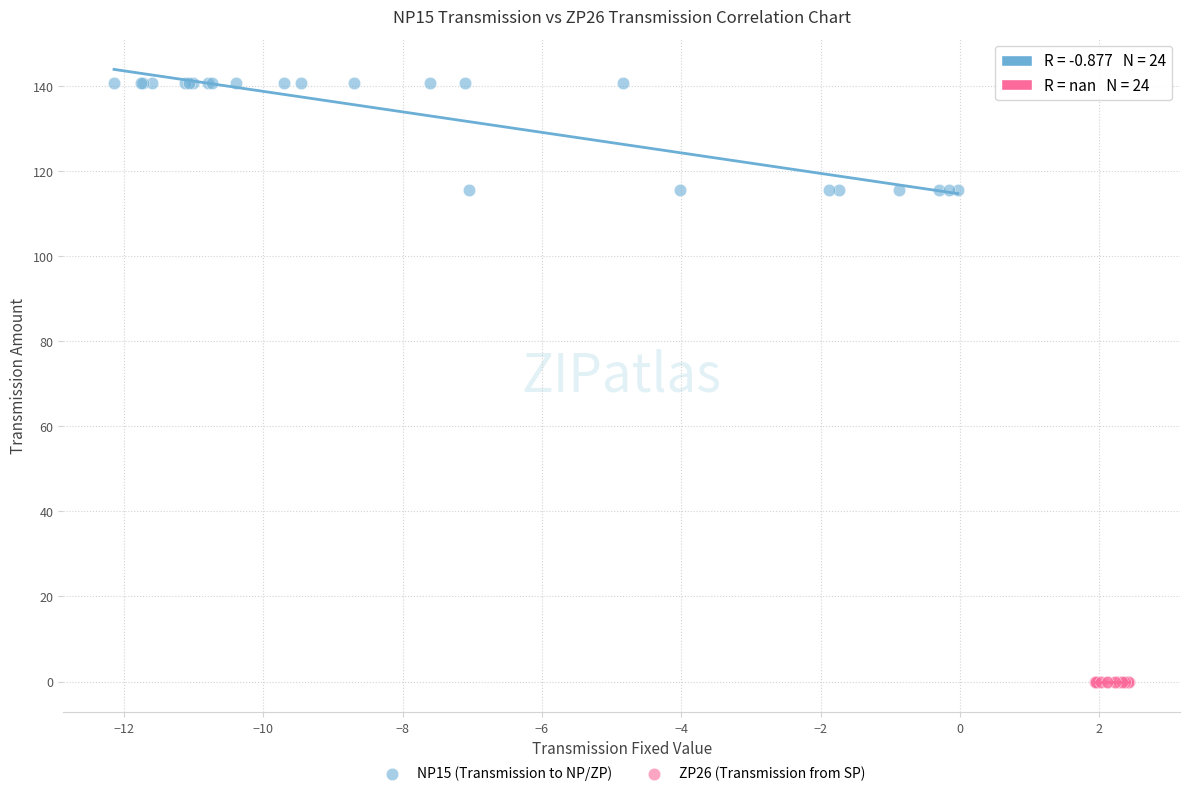

Which series reaches the maximum Y coordinate?

NP15 (Transmission to NP/ZP)